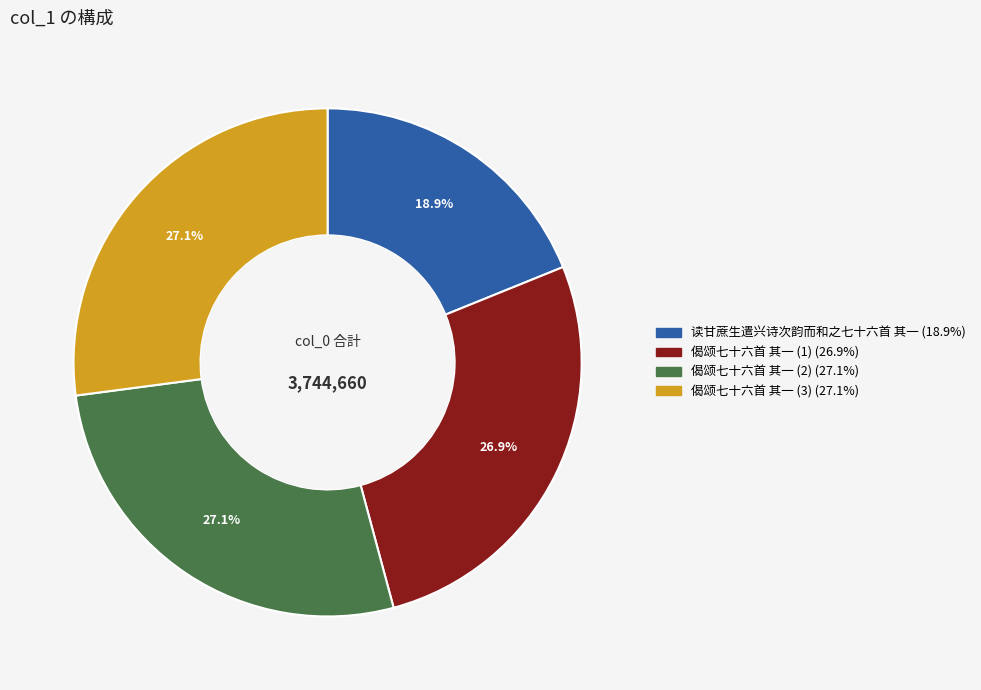

Does any single category account for the majority?

No